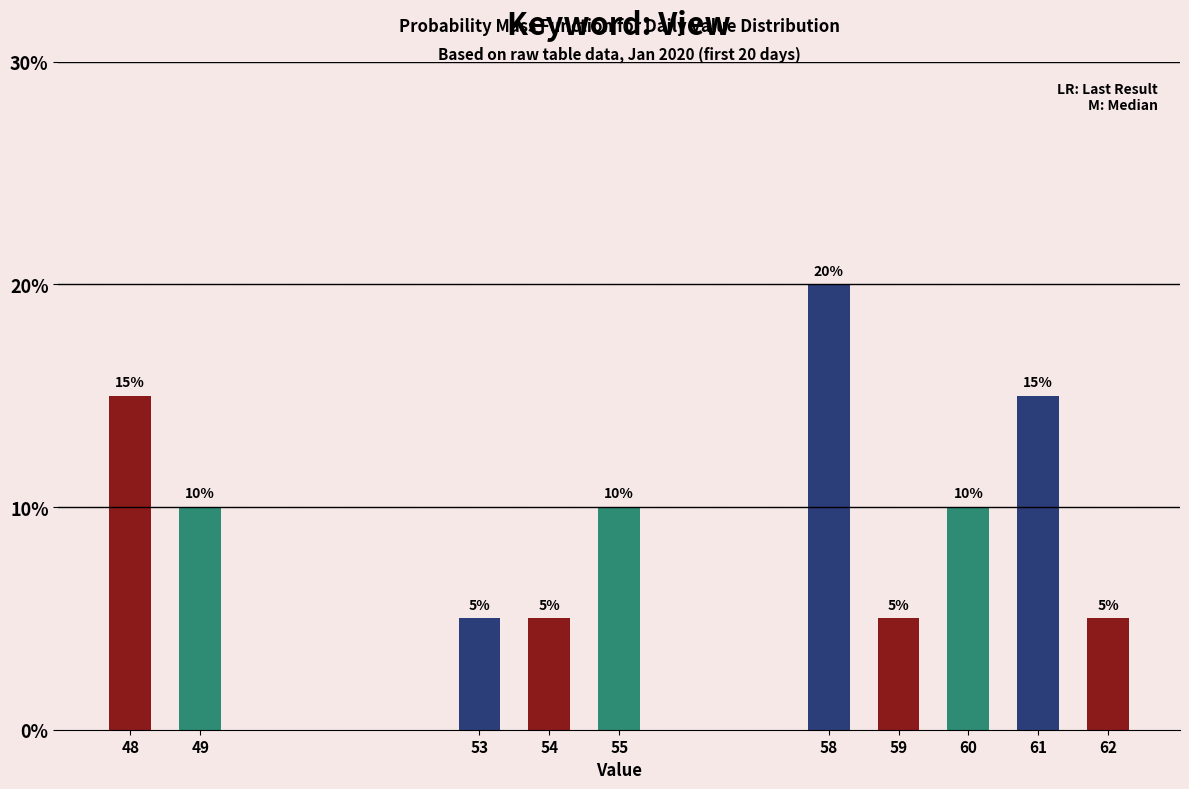

How many series are shown in this chart?

1